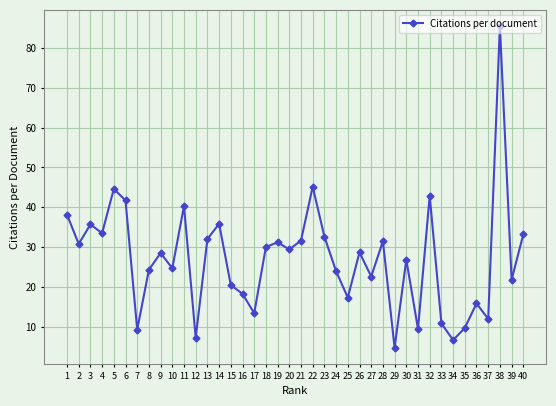

How many points are higher than both their immediate neighbors (excluding endpoints)?

13